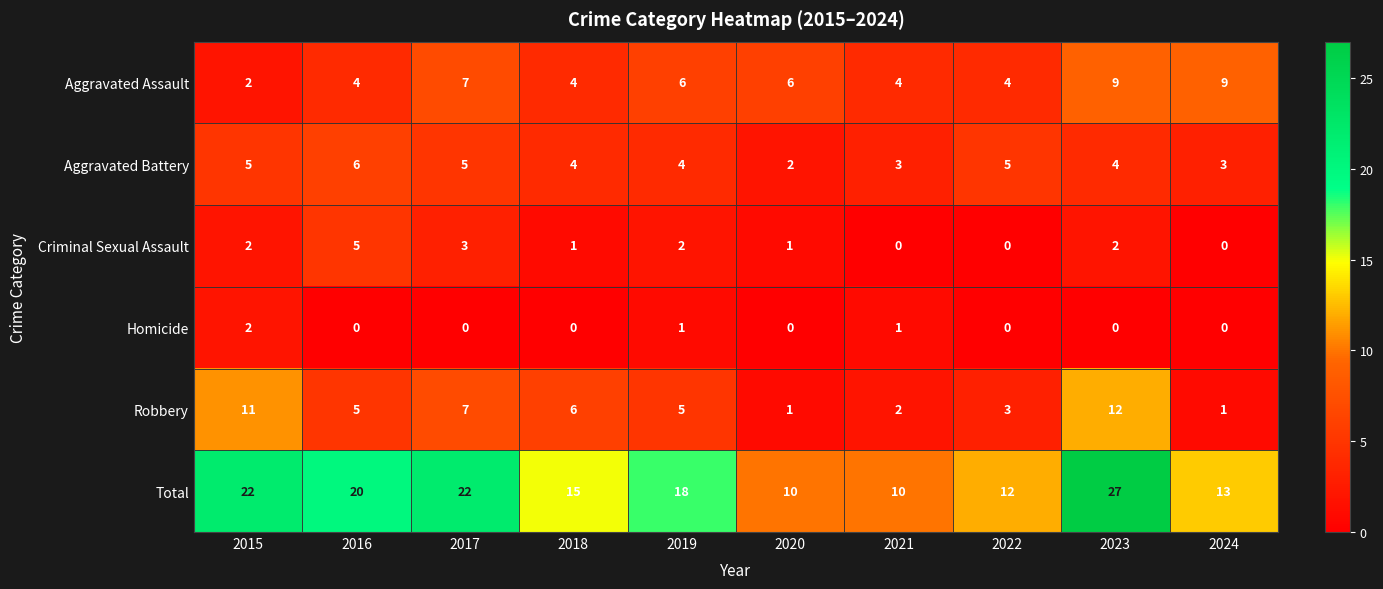

What is the difference between the second highest and minimum values in the Criminal Sexual Assault series?

3